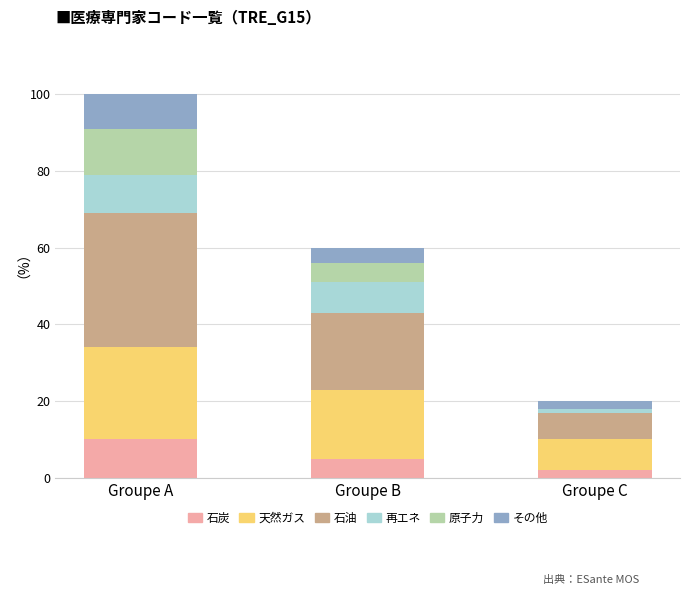

Count the number of categories in the chart.

3